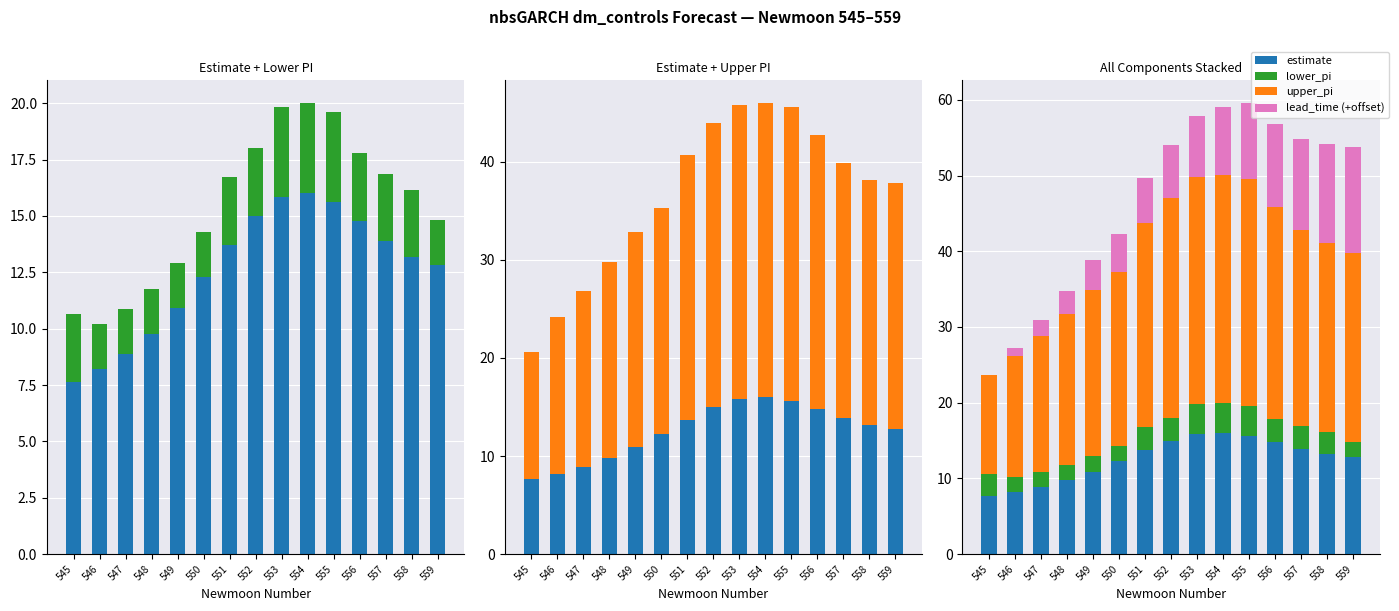

The lower_pi series shows 2.0 at 547. True or false?

True